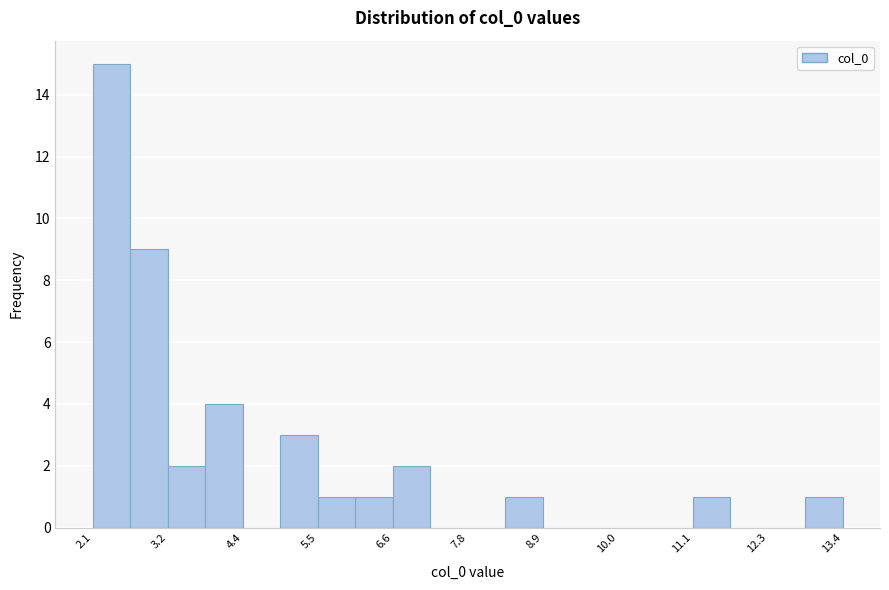

Read against the x-axis, roughly where is the centre of the tallest bar?

2.4